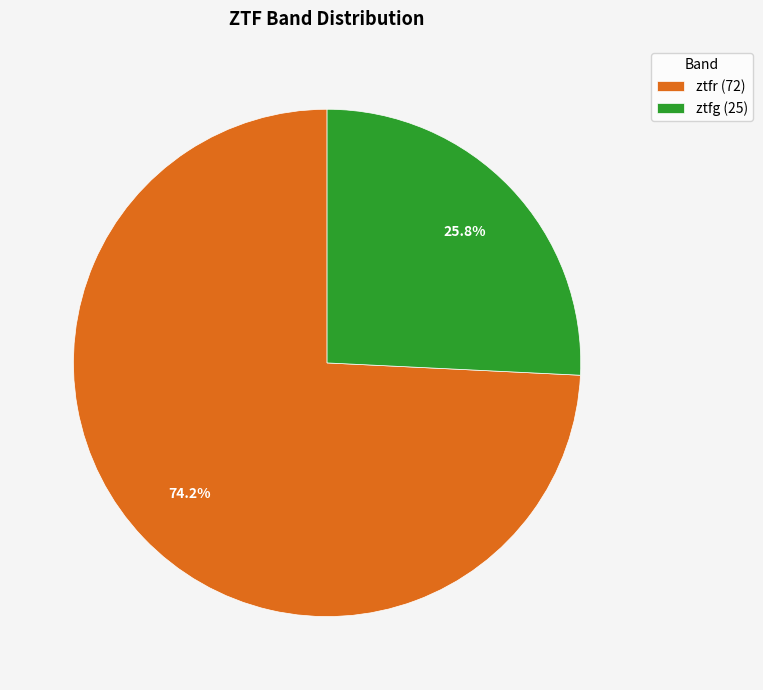

What percentage is the ztfr slice, to the nearest percent?

74%